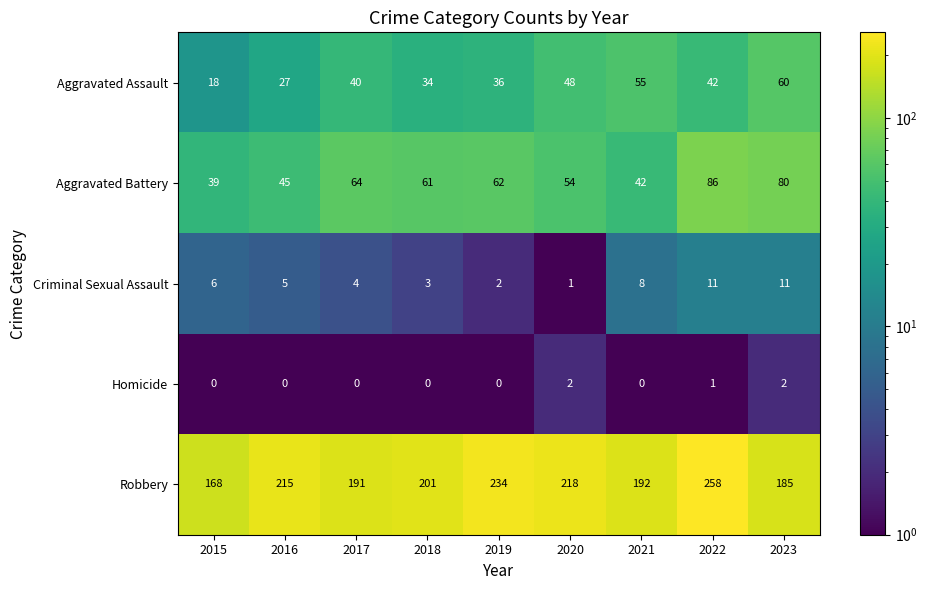

Count the number of categories in the chart.

9